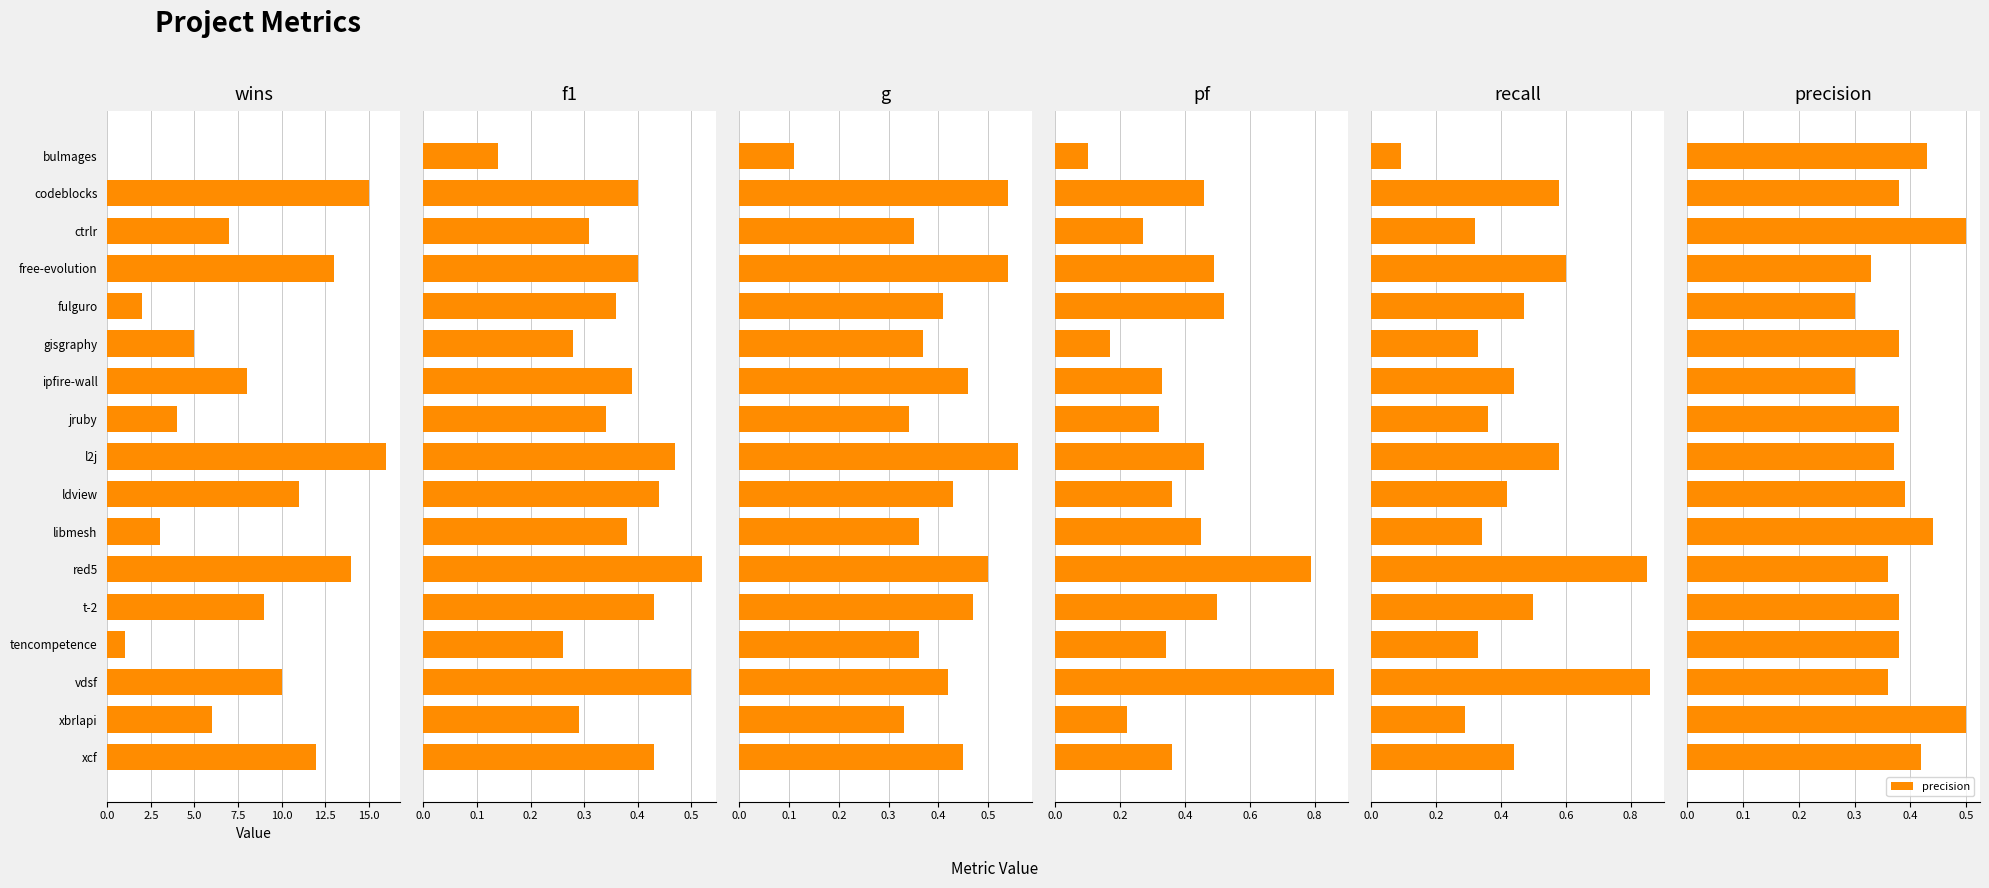

Count the precision values in the range 0 to 1.

17